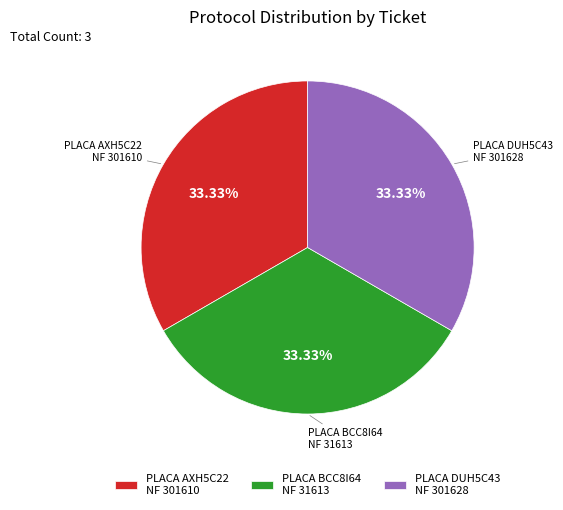

How many slices are in this pie chart?

3